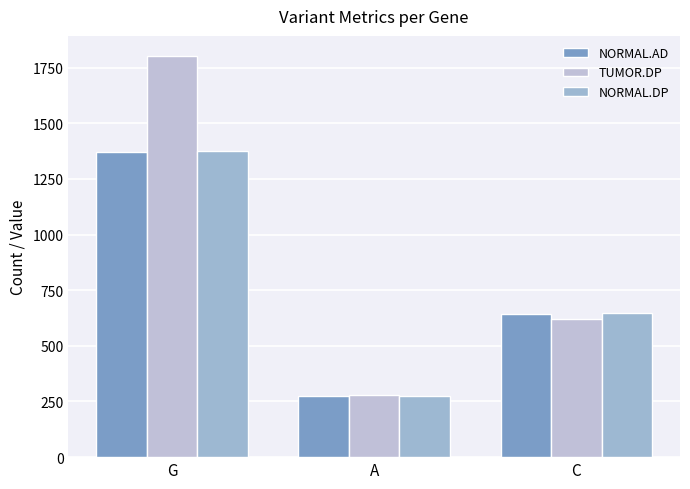

True or false: NORMAL.DP has a value of 1026 at C.

False